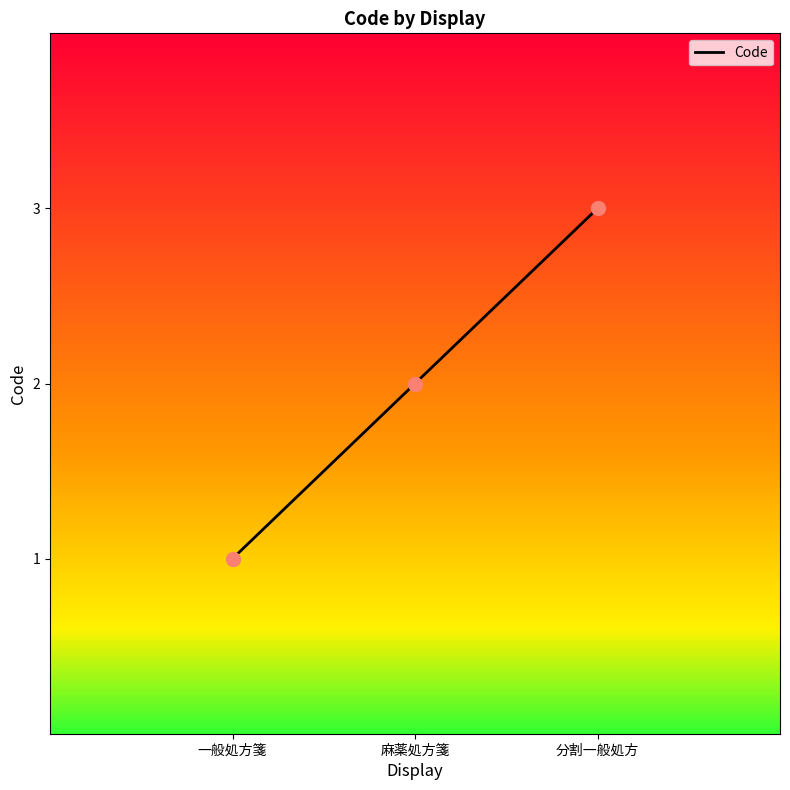

Between 一般処方箋 and 分割一般処方, which is larger?

分割一般処方